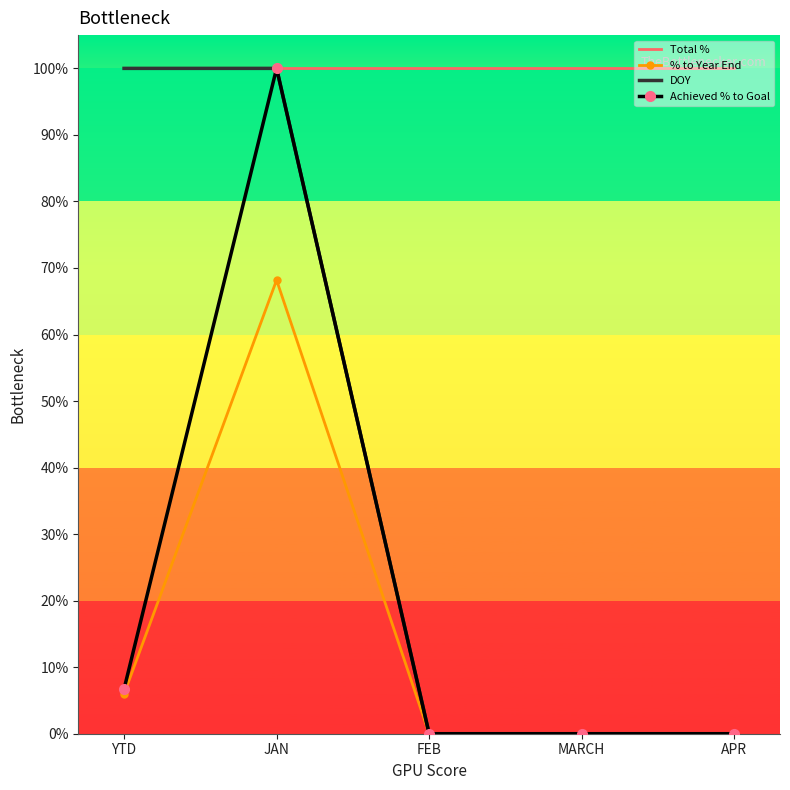

What is the label of the 3rd point from the left?

FEB